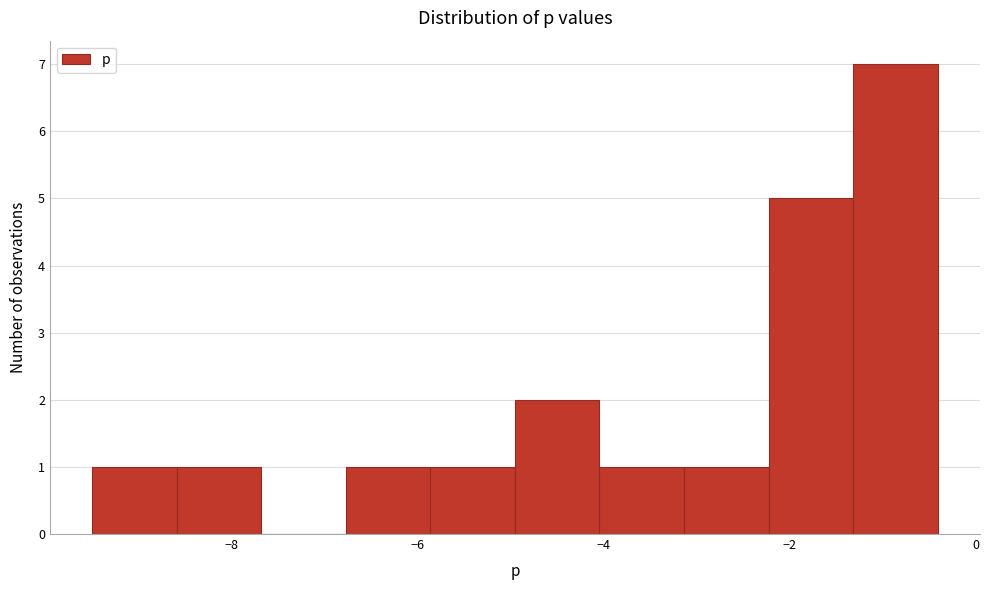

Which range on the x-axis has the tallest bar?

-1.4 to -0.4